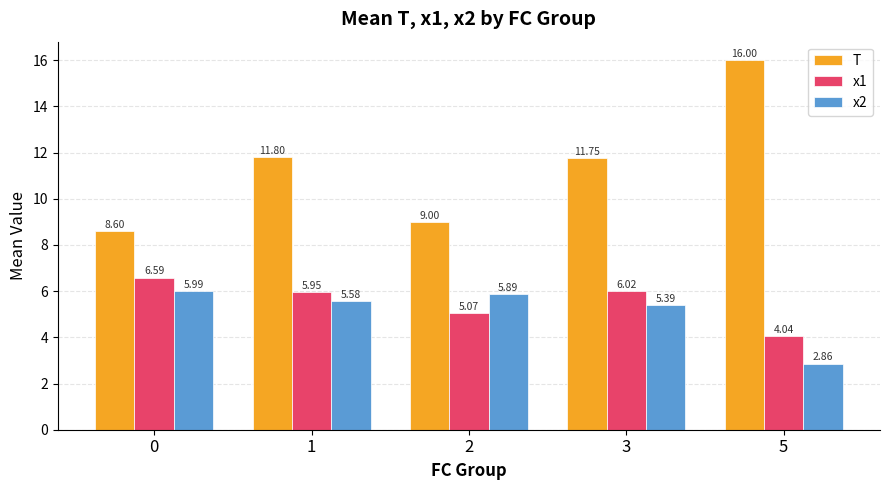

The value of T at 0 is 8.6. True or false?

True